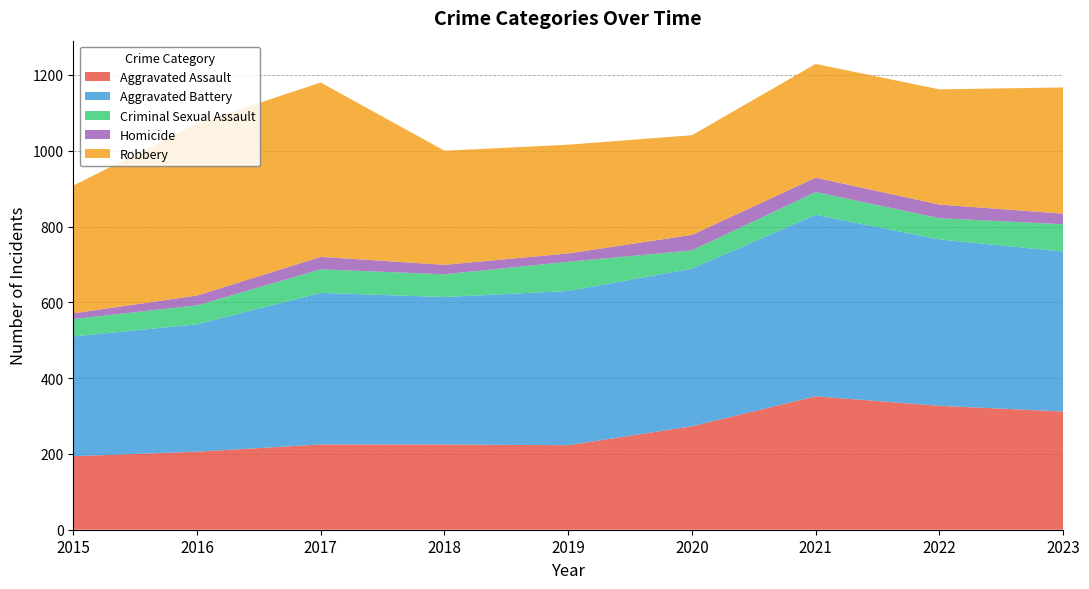

Reading left to right, list all the values displayed in this chart.

Aggravated Assault: 194	206	225	225	223	273	352	327	312
Aggravated Battery: 316	336	400	389	407	416	479	439	422
Criminal Sexual Assault: 46	50	62	60	77	48	60	56	72
Homicide: 15	26	33	25	22	41	38	36	28
Robbery: 337	454	460	301	287	263	300	304	333